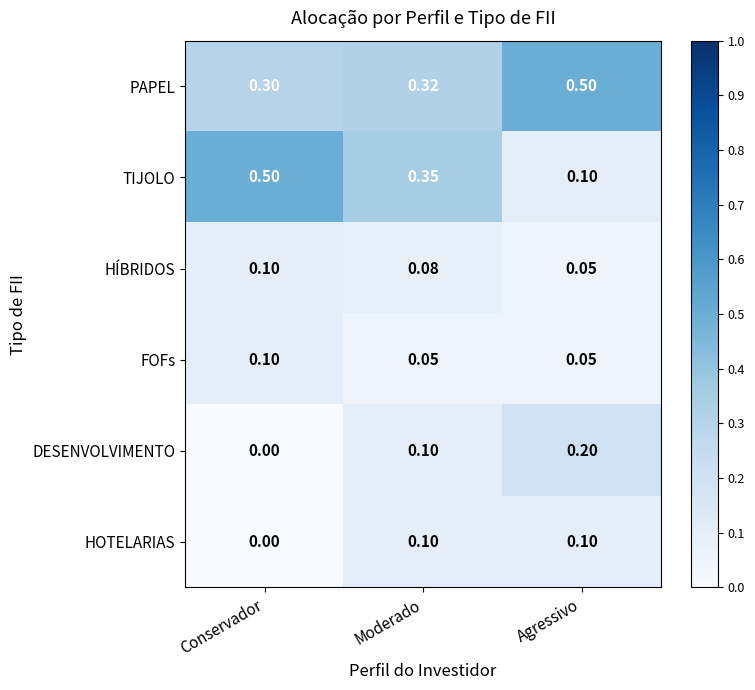

Which series has the largest total across all categories?

PAPEL